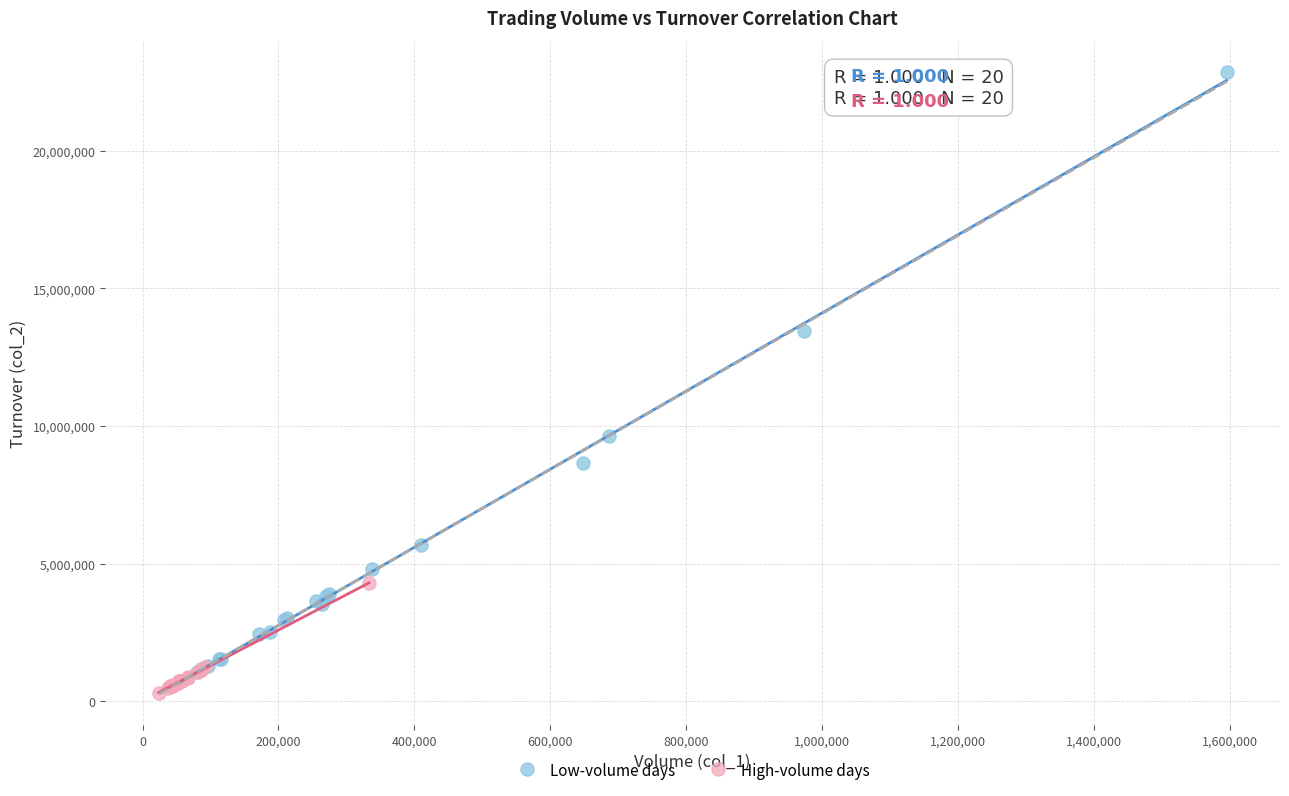

Which series has the largest Y range (max minus min)?

Low-volume days